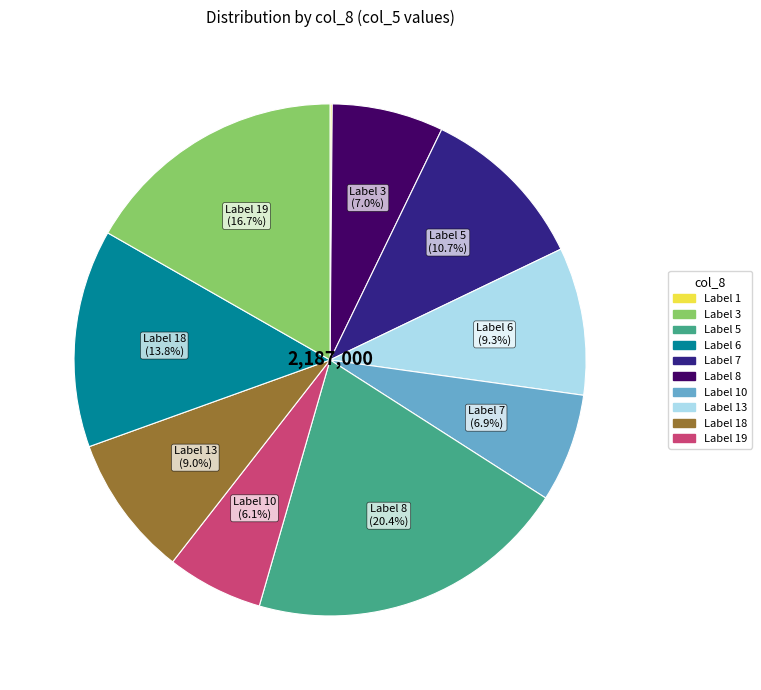

Does any single category account for the majority?

No